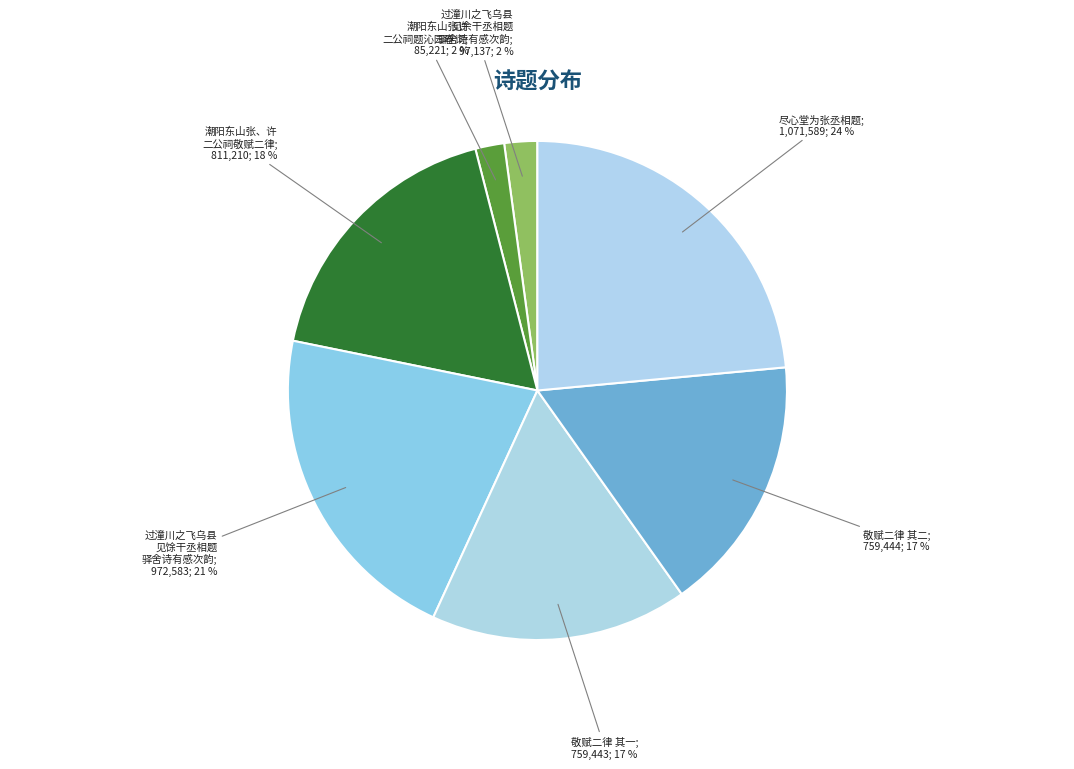

Count the number of slices in the pie.

7